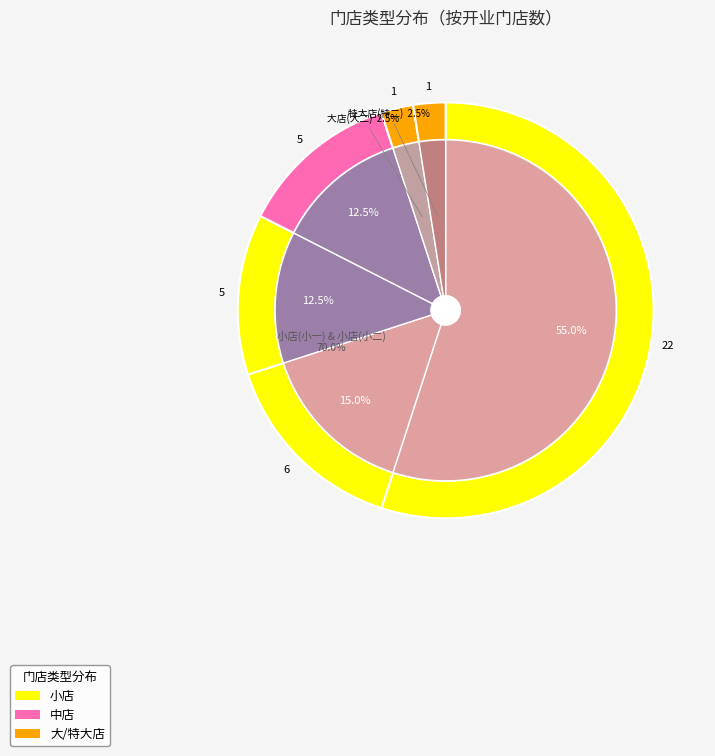

To the nearest percent, what is the difference between the 中店(中二) and 大店(大二) slice percentages?

10%